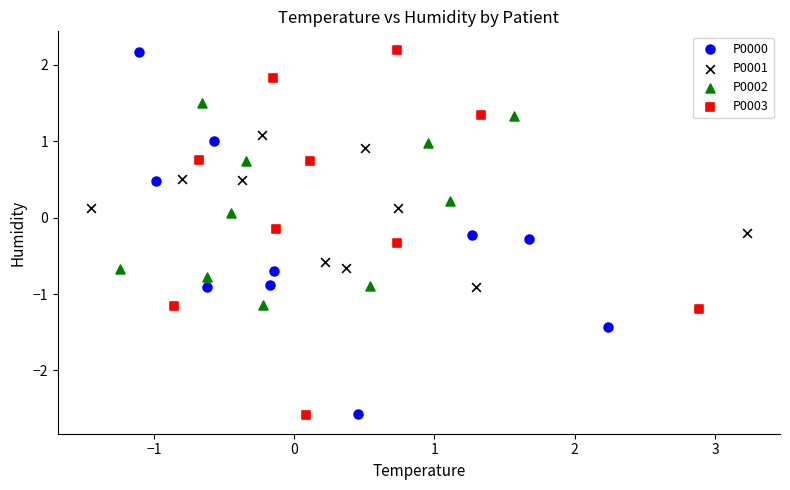

Which series has the widest spread of Y values?

P0003